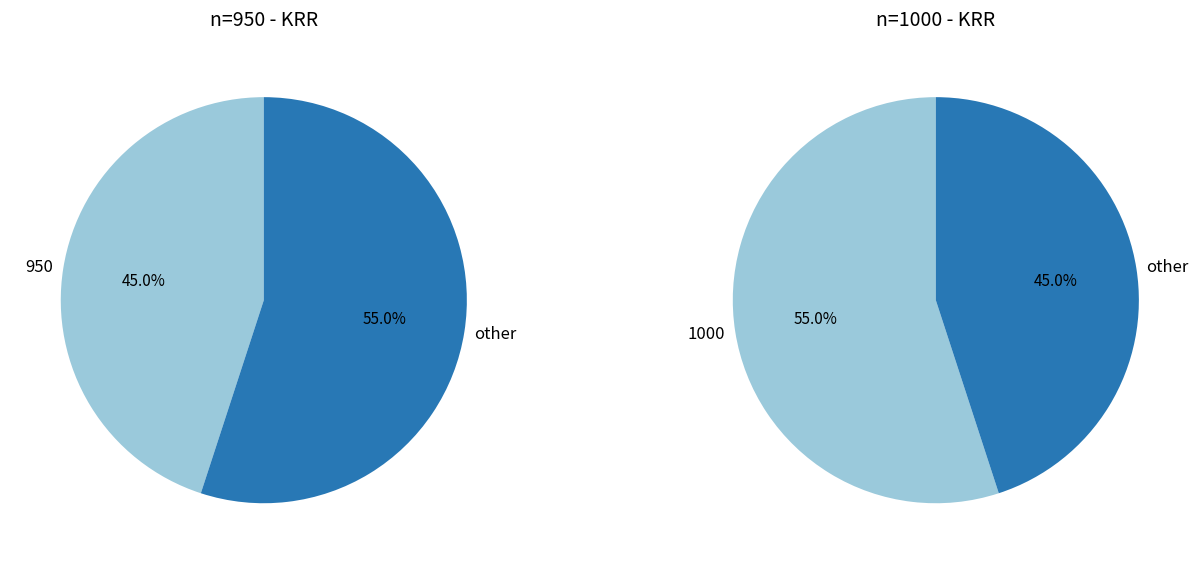

Rank the categories by value from highest to lowest.

1000, 950